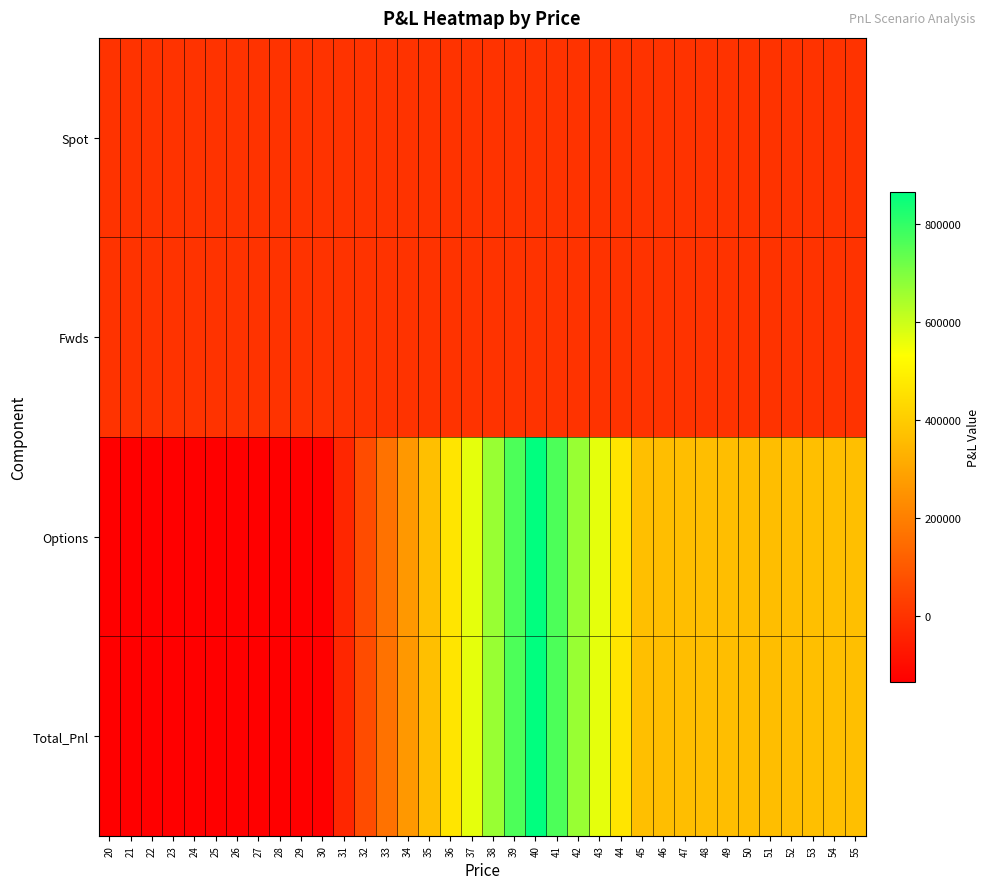

Reading left to right, extract all data points from this chart.

Spot: 20=0.0	21=0.0	22=0.0	23=0.0	24=0.0	25=0.0	26=0.0	27=0.0	28=0.0	29=0.0	30=0.0	31=0.0	32=0.0	33=0.0	34=0.0	35=0.0	36=0.0	37=0.0	38=0.0	39=0.0	40=0.0	41=0.0	42=0.0	43=0.0	44=0.0	45=0.0	46=0.0	47=0.0	48=0.0	49=0.0	50=0.0	51=0.0	52=0.0	53=0.0	54=0.0	55=0.0
Fwds: 20=0.0	21=0.0	22=0.0	23=0.0	24=0.0	25=0.0	26=0.0	27=0.0	28=0.0	29=0.0	30=0.0	31=0.0	32=0.0	33=0.0	34=0.0	35=0.0	36=0.0	37=0.0	38=0.0	39=0.0	40=0.0	41=0.0	42=0.0	43=0.0	44=0.0	45=0.0	46=0.0	47=0.0	48=0.0	49=0.0	50=0.0	51=0.0	52=0.0	53=0.0	54=0.0	55=0.0
Options: 20=-135041.4	21=-135041.4	22=-135041.4	23=-135041.4	24=-135041.4	25=-135041.4	26=-135041.4	27=-135041.4	28=-135041.4	29=-135041.4	30=-135041.4	31=-35041.4	32=64958.6	33=164958.6	34=264958.6	35=364958.6	36=464958.6	37=564958.6	38=664958.6	39=764958.6	40=864958.6	41=764958.6	42=664958.6	43=564958.6	44=464958.6	45=364958.6	46=364958.6	47=364958.6	48=364958.6	49=364958.6	50=364958.6	51=364958.6	52=364958.6	53=364958.6	54=364958.6	55=364958.6
Total_Pnl: 20=-135041.4	21=-135041.4	22=-135041.4	23=-135041.4	24=-135041.4	25=-135041.4	26=-135041.4	27=-135041.4	28=-135041.4	29=-135041.4	30=-135041.4	31=-35041.4	32=64958.6	33=164958.6	34=264958.6	35=364958.6	36=464958.6	37=564958.6	38=664958.6	39=764958.6	40=864958.6	41=764958.6	42=664958.6	43=564958.6	44=464958.6	45=364958.6	46=364958.6	47=364958.6	48=364958.6	49=364958.6	50=364958.6	51=364958.6	52=364958.6	53=364958.6	54=364958.6	55=364958.6